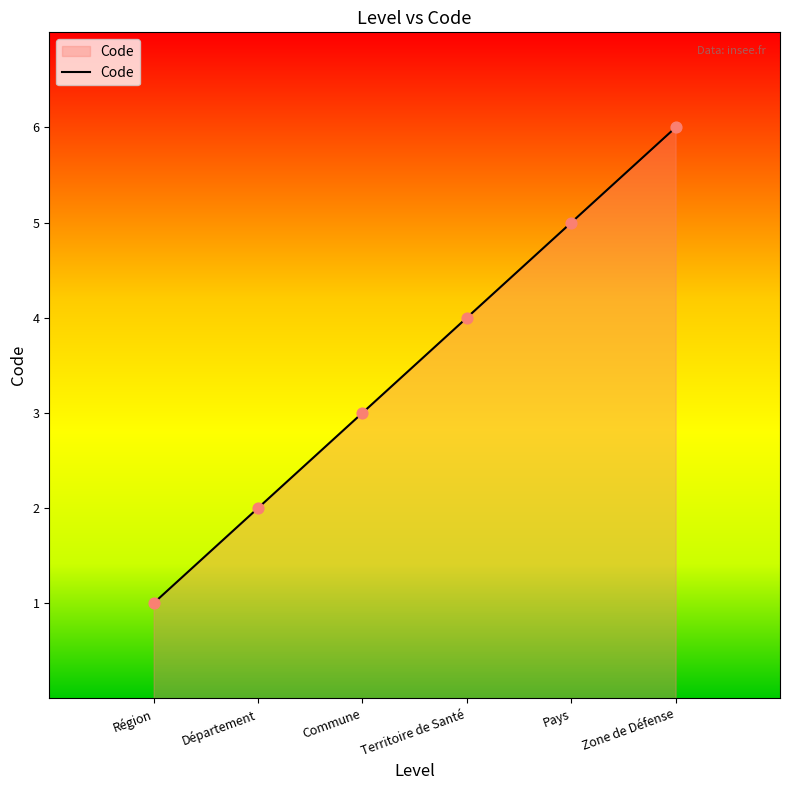

Approximately how many times larger is the value at Pays compared to Zone de Défense?

0.8